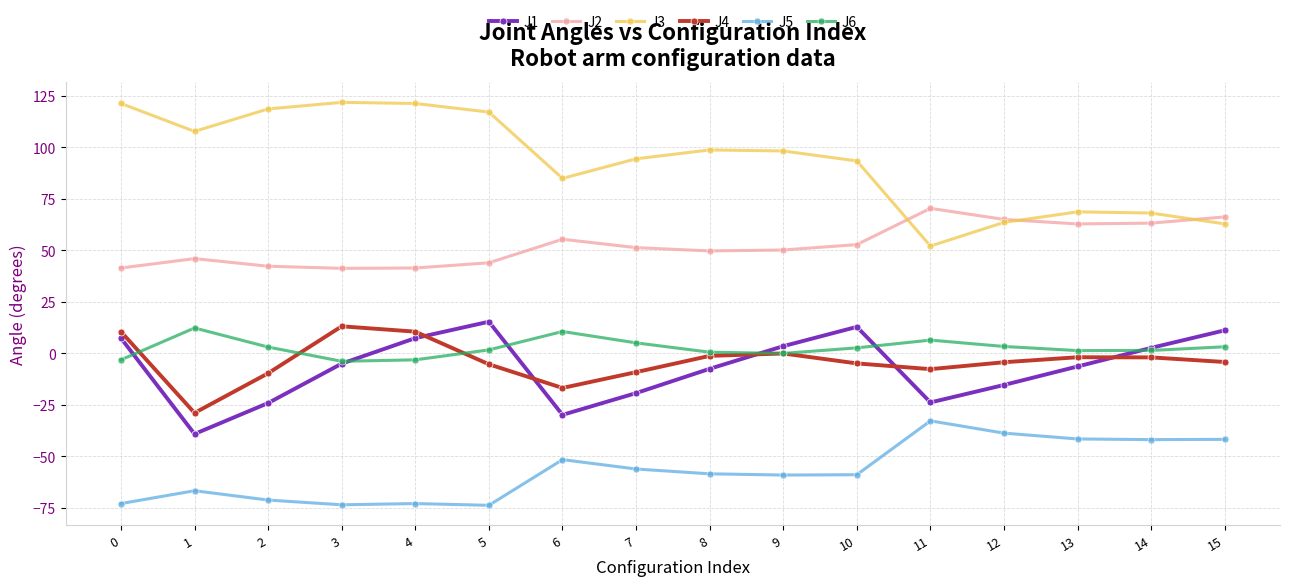

What is the average value of the J2 series?

52.7